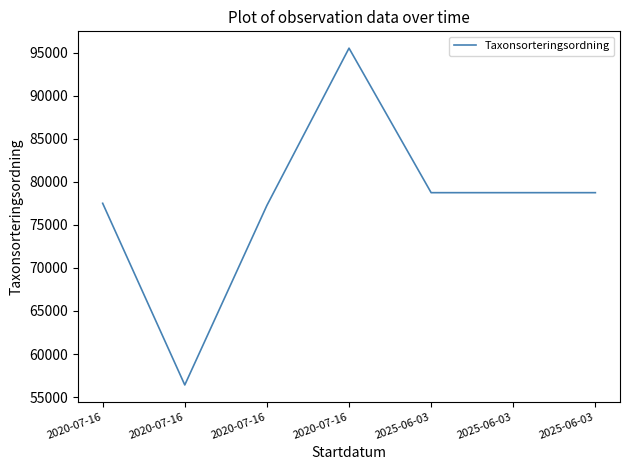

What is the change in value from 2020-07-16 to 2020-07-16?

+18013